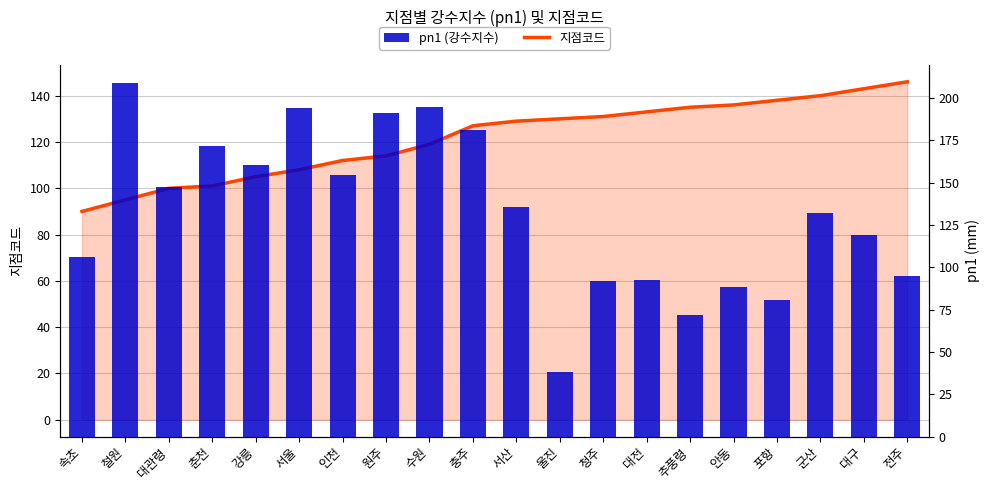

What is the difference between the pn1 (강수지수) values at 강릉 and 전주?

65.6